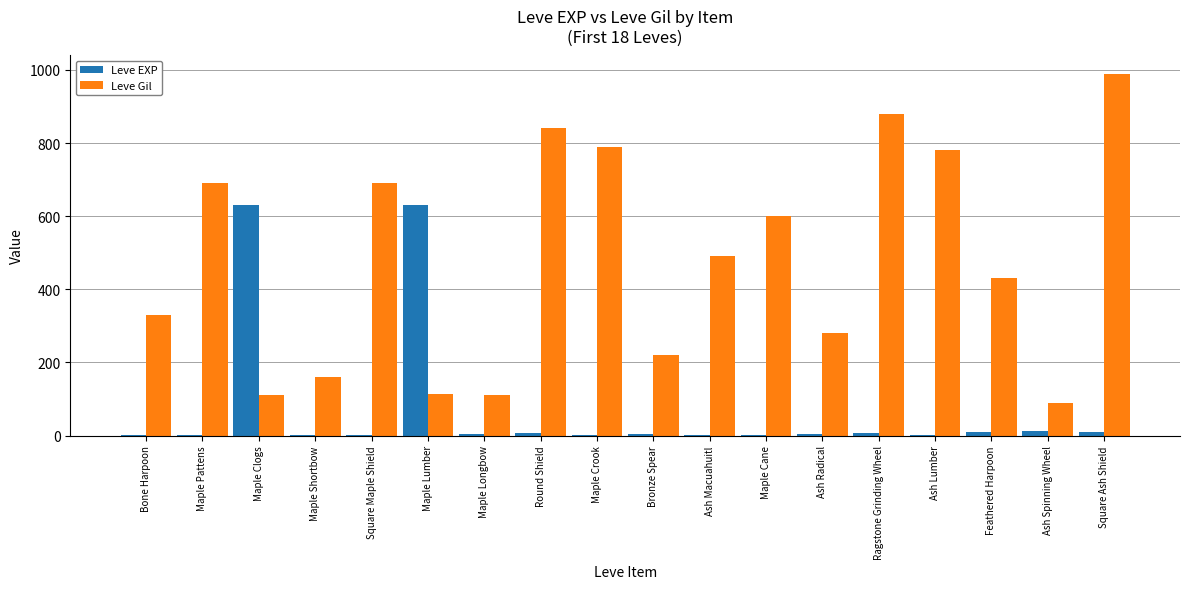

How many groups of bars are there?

18